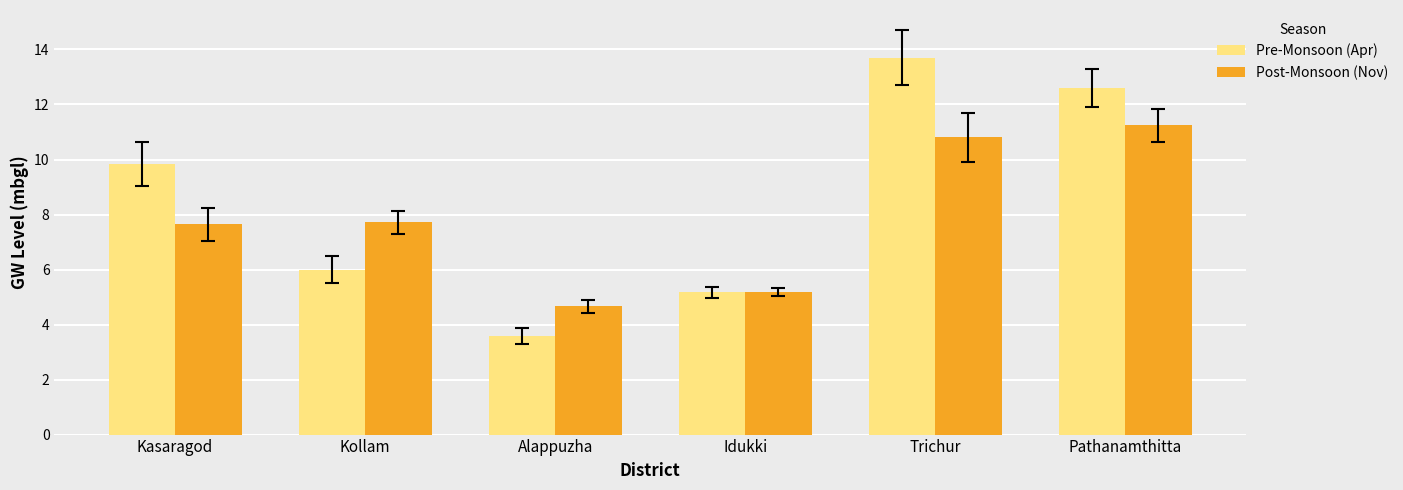

Are the bars horizontal?

No